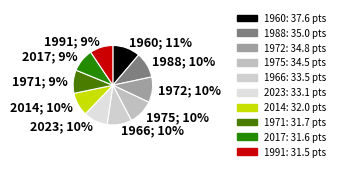

To the nearest percent, what is the difference between the largest and smallest slice percentages?

2%